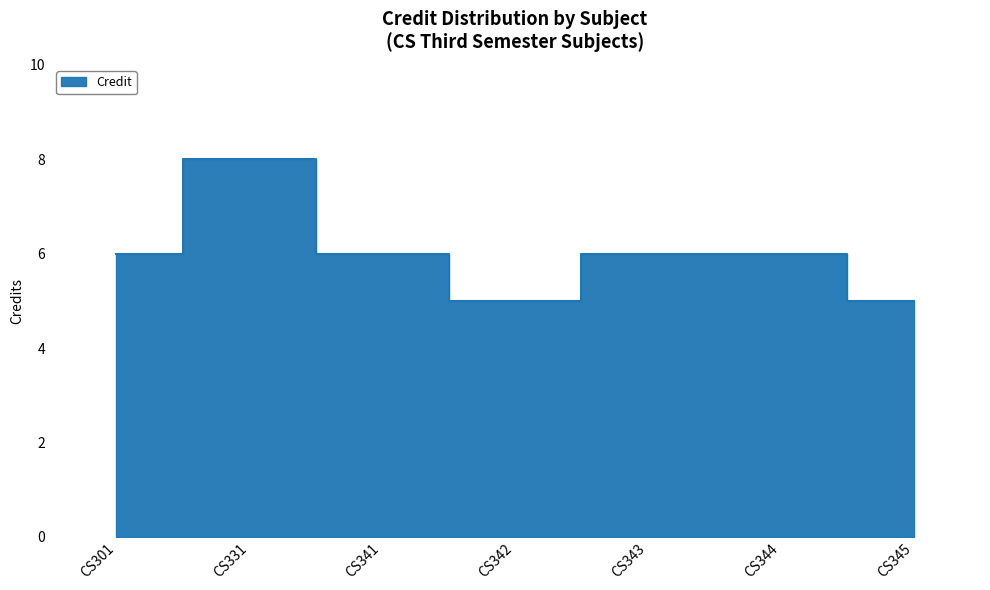

Rank the categories by value from lowest to highest.

CS342, CS345, CS301, CS341, CS343, CS344, CS331